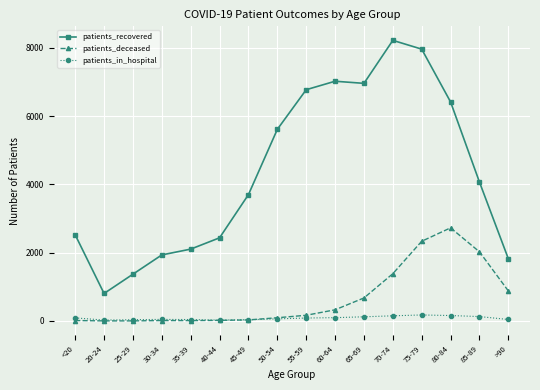

Is the value of patients_recovered at 80-84 greater than the value of patients_in_hospital at 55-59?

Yes